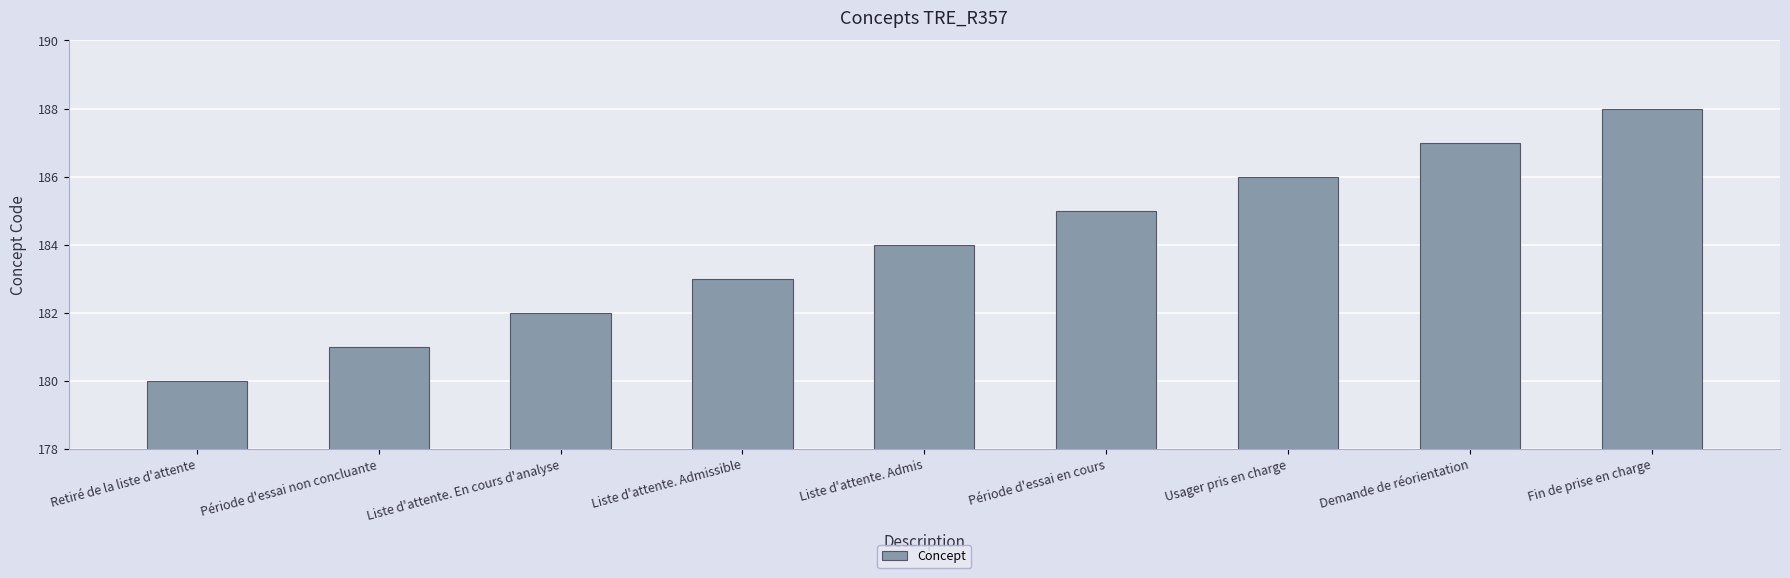

Which label corresponds to the smallest value in the chart?

Retiré de la liste d'attente